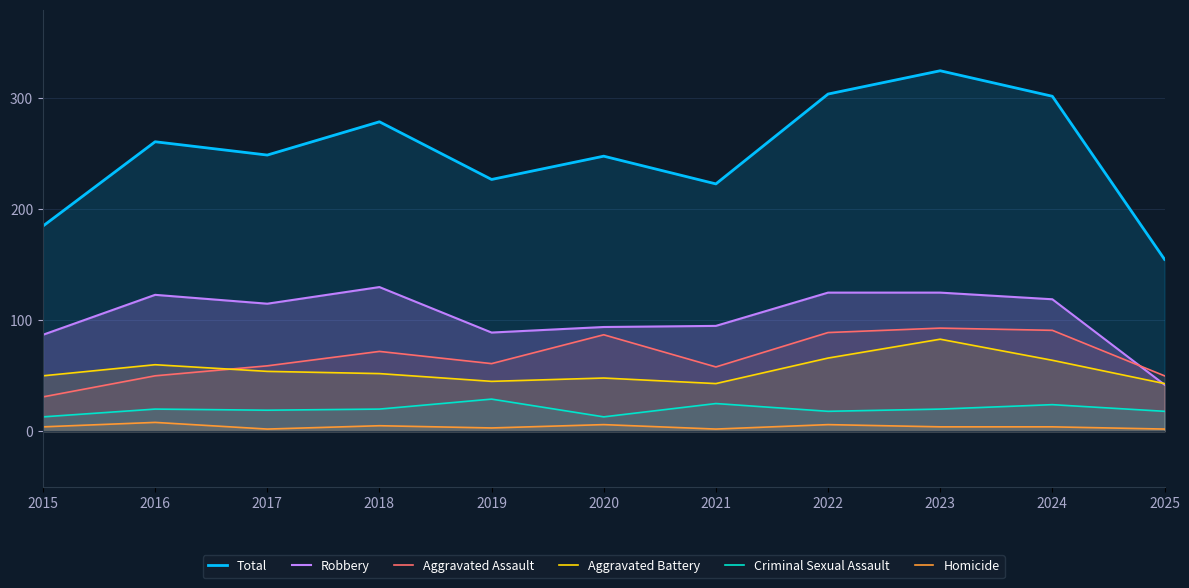

Reading left to right, list all the values displayed in this chart.

Total: 2015=185	2016=261	2017=249	2018=279	2019=227	2020=248	2021=223	2022=304	2023=325	2024=302	2025=155
Robbery: 2015=87	2016=123	2017=115	2018=130	2019=89	2020=94	2021=95	2022=125	2023=125	2024=119	2025=42
Aggravated Assault: 2015=31	2016=50	2017=59	2018=72	2019=61	2020=87	2021=58	2022=89	2023=93	2024=91	2025=50
Aggravated Battery: 2015=50	2016=60	2017=54	2018=52	2019=45	2020=48	2021=43	2022=66	2023=83	2024=64	2025=43
Criminal Sexual Assault: 2015=13	2016=20	2017=19	2018=20	2019=29	2020=13	2021=25	2022=18	2023=20	2024=24	2025=18
Homicide: 2015=4	2016=8	2017=2	2018=5	2019=3	2020=6	2021=2	2022=6	2023=4	2024=4	2025=2